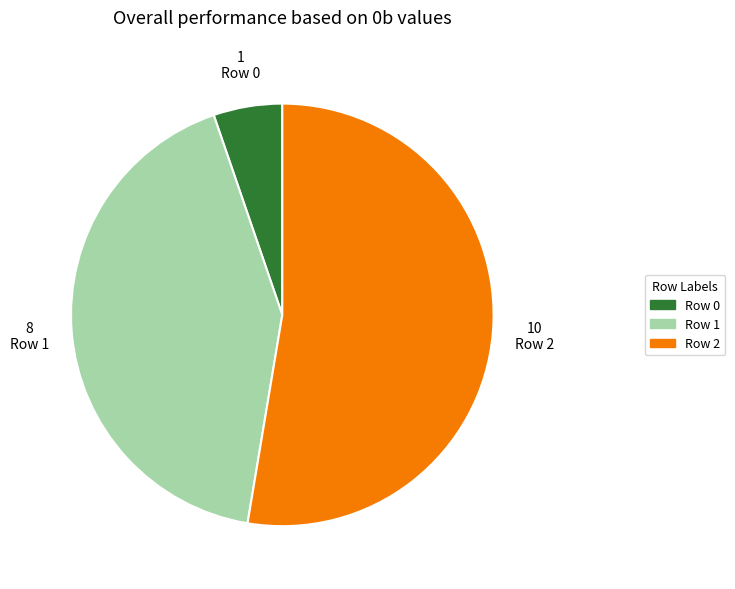

Count the number of slices in the pie.

3